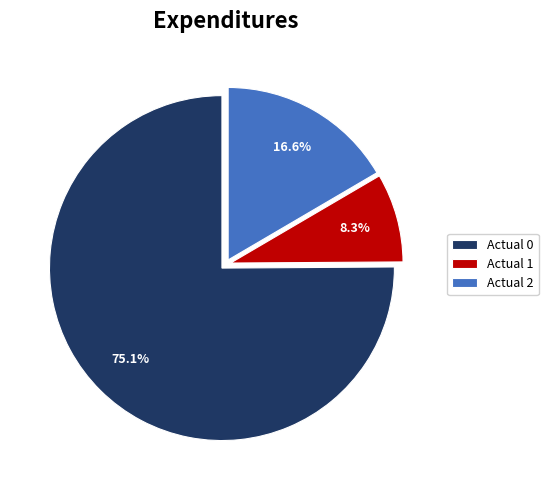

Which category has the biggest portion of the pie?

Actual 0